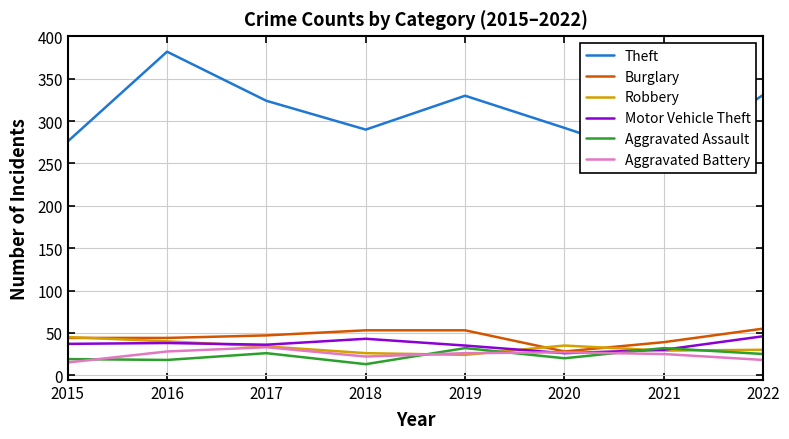

The value of Motor Vehicle Theft at 2018 is 19. True or false?

False